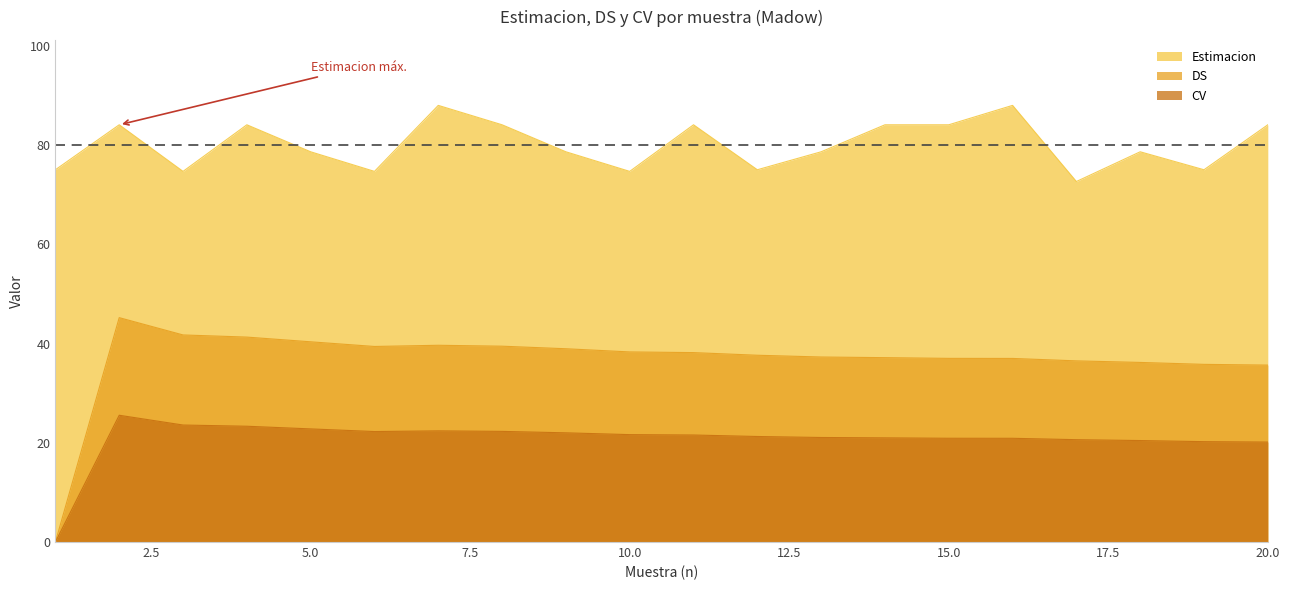

Is it true that Estimacion equals 109.6 at 3?

False